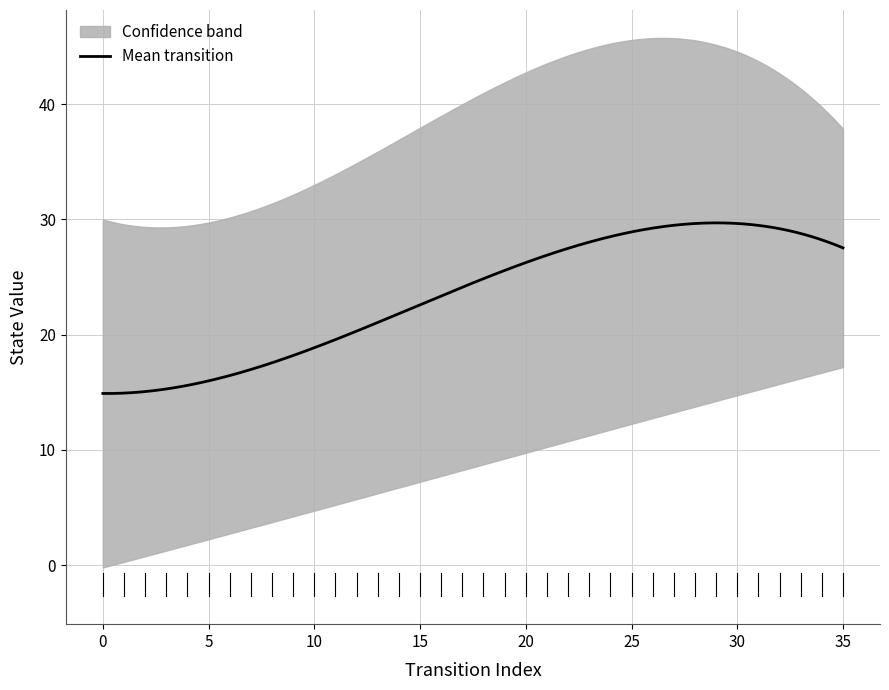

True or false: source_state has a value of 7 at 26.

False